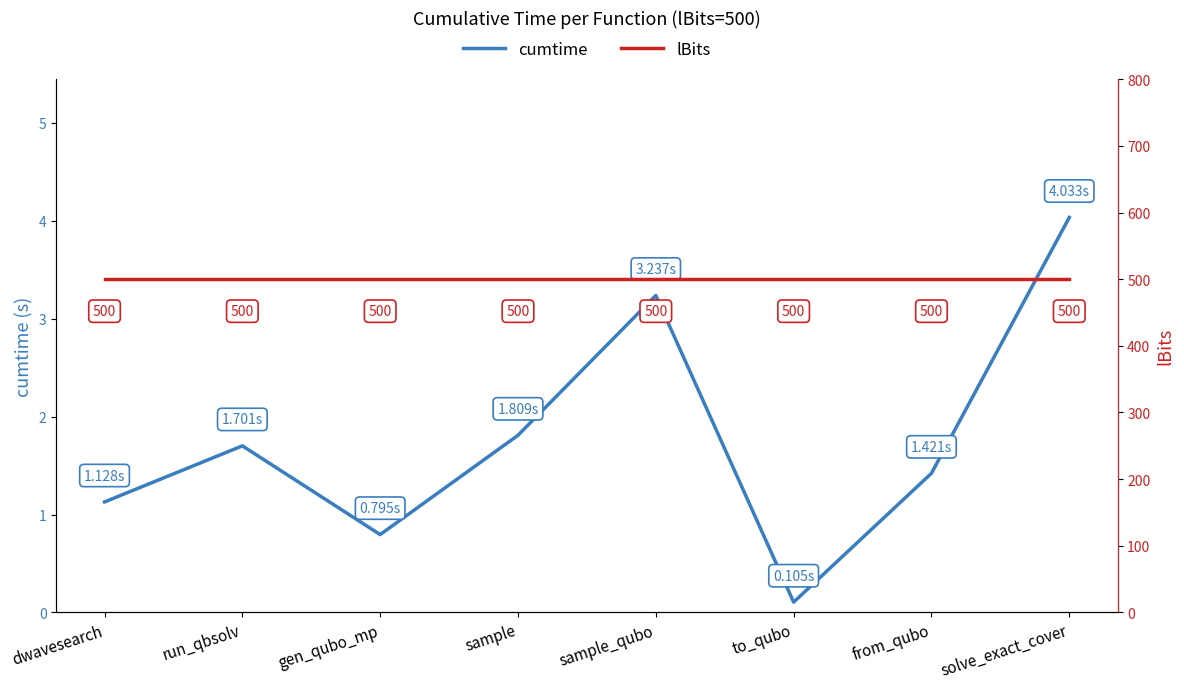

List the labels in order of cumtime value, largest first.

solve_exact_cover, sample_qubo, sample, run_qbsolv, from_qubo, dwavesearch, gen_qubo_mp, to_qubo